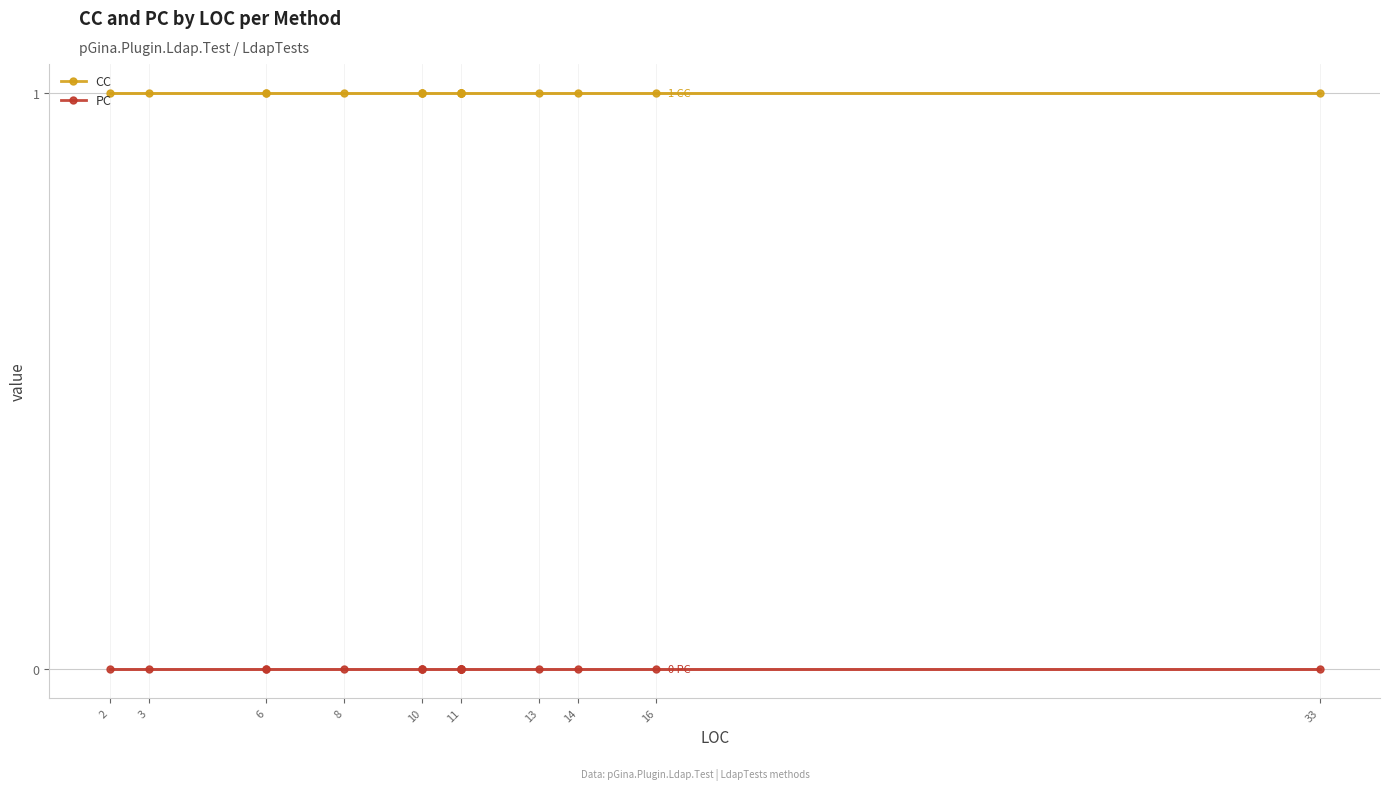

Does the chart have visible grid lines?

Yes